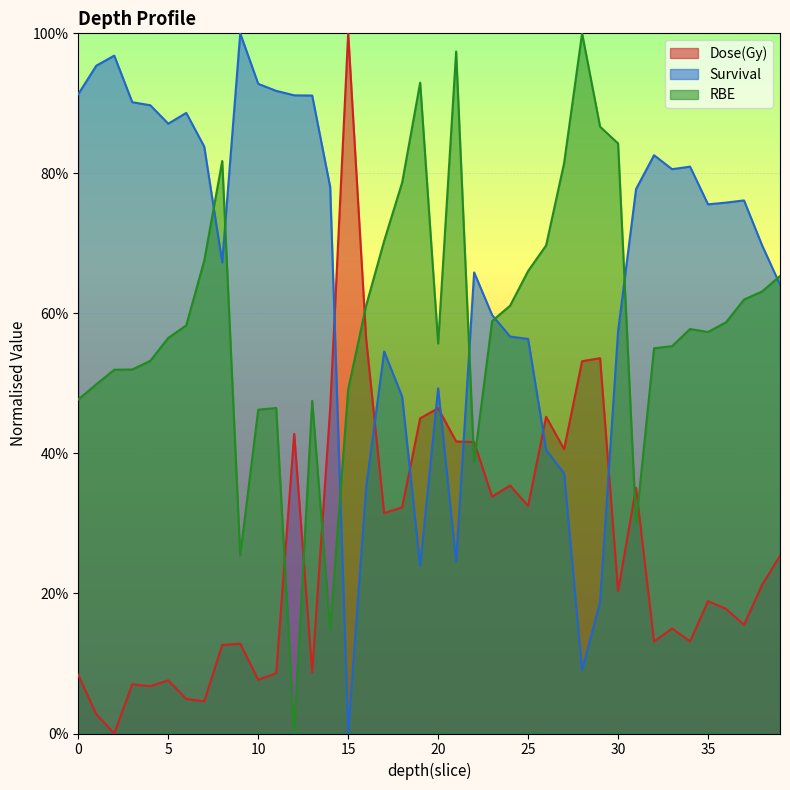

Between 19 and 24, which series saw the biggest shift?

Survival